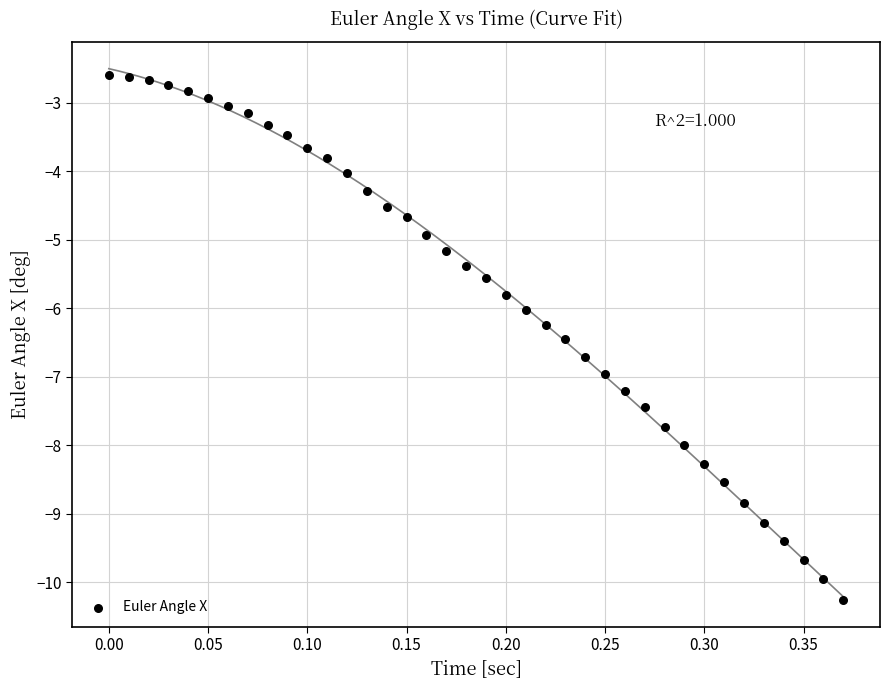

What is the range of Y values (max minus min)?

7.7